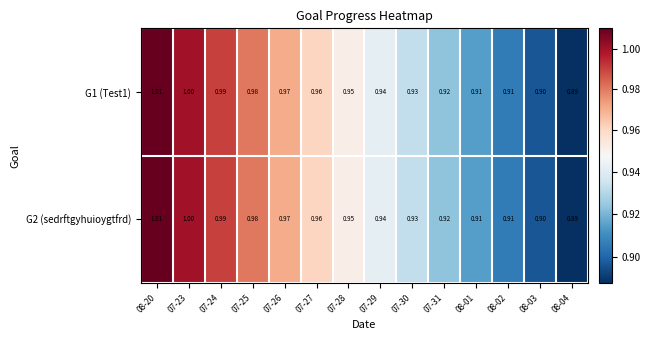

Reading left to right, extract all data points from this chart.

G1 (Test1): 08-20=1.0	07-23=1.0	07-24=1.0	07-25=1.0	07-26=1.0	07-27=1.0	07-28=0.9	07-29=0.9	07-30=0.9	07-31=0.9	08-01=0.9	08-02=0.9	08-03=0.9	08-04=0.9
G2 (sedrftgyhuioygtfrd): 08-20=1.0	07-23=1.0	07-24=1.0	07-25=1.0	07-26=1.0	07-27=1.0	07-28=0.9	07-29=0.9	07-30=0.9	07-31=0.9	08-01=0.9	08-02=0.9	08-03=0.9	08-04=0.9